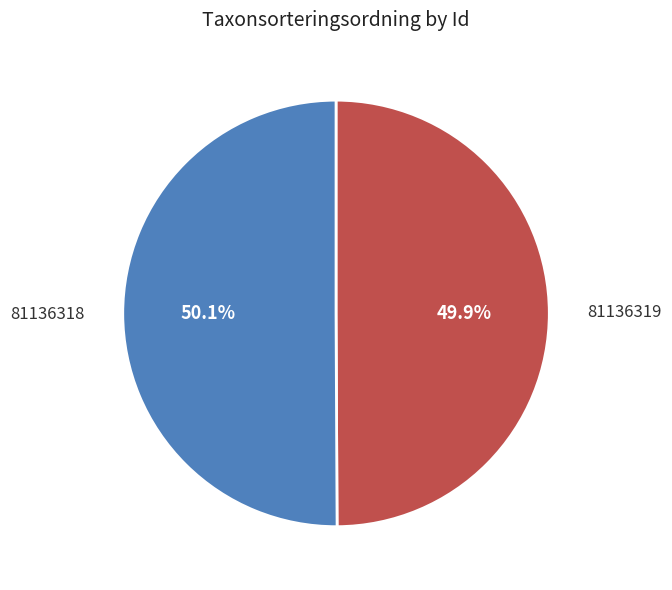

True or false: 81136318 accounts for 50% of the total.

True